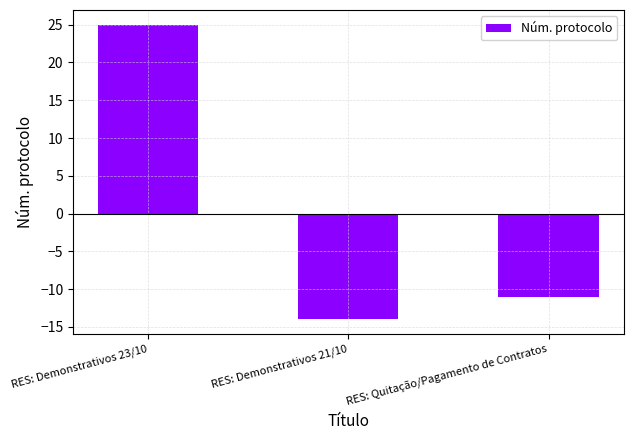

True or false: the data shows 17 at RES: Demonstrativos 23/10.

False